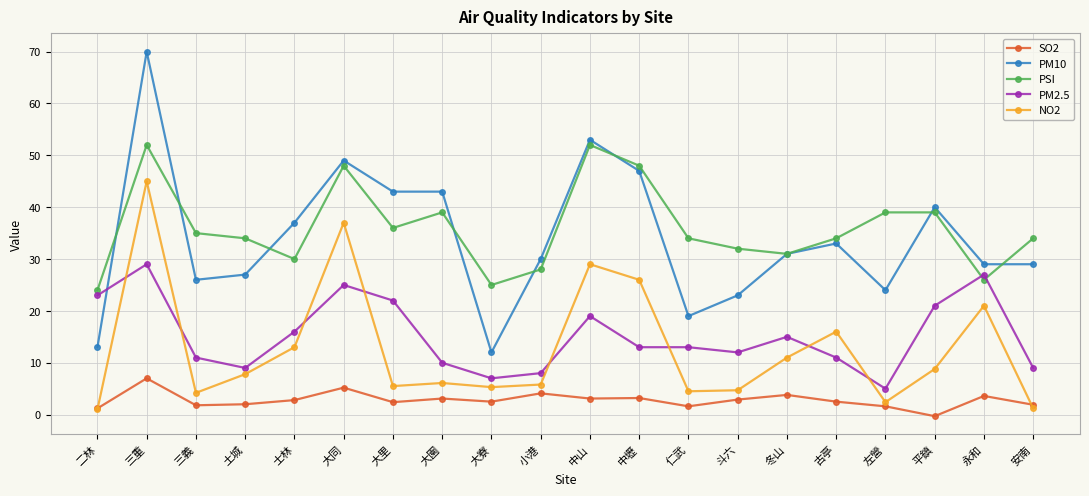

List the series in order of their peak value, lowest first.

SO2, PM2.5, NO2, PSI, PM10